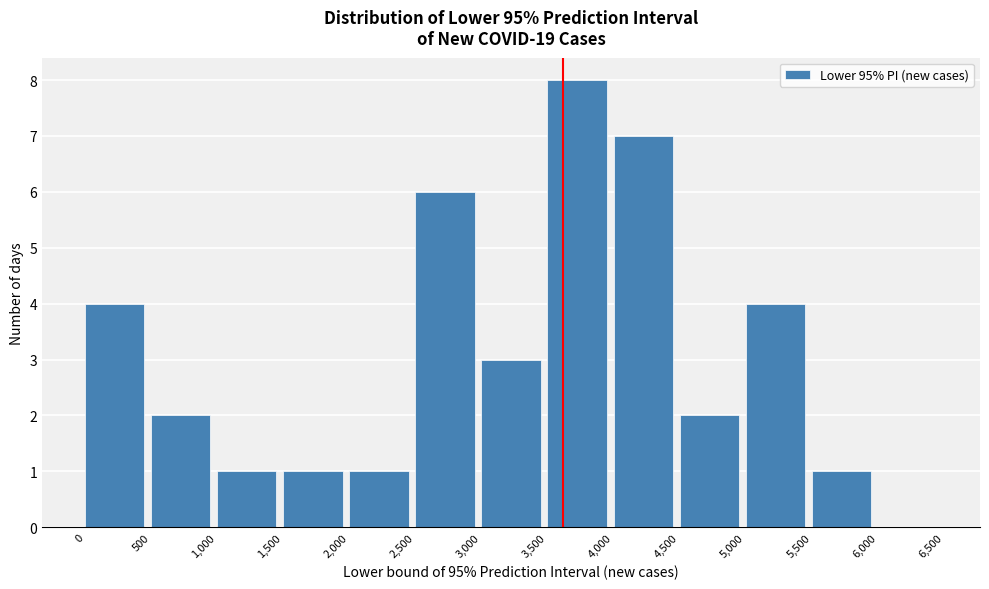

Over which range of the x-axis is the bar tallest?

3,500 to 4,000